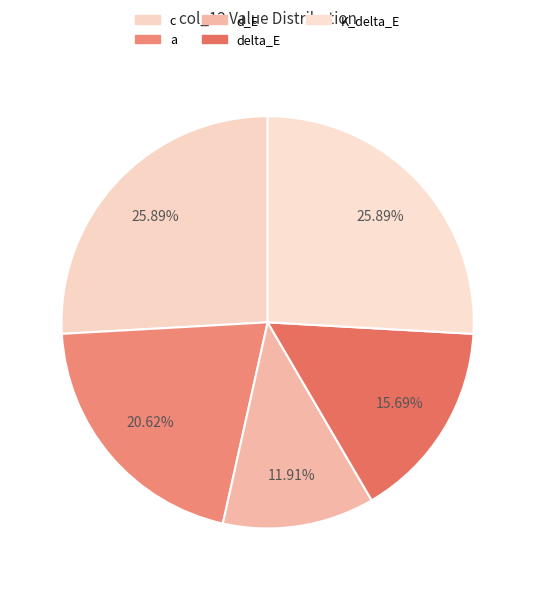

How many slices are in this pie chart?

5